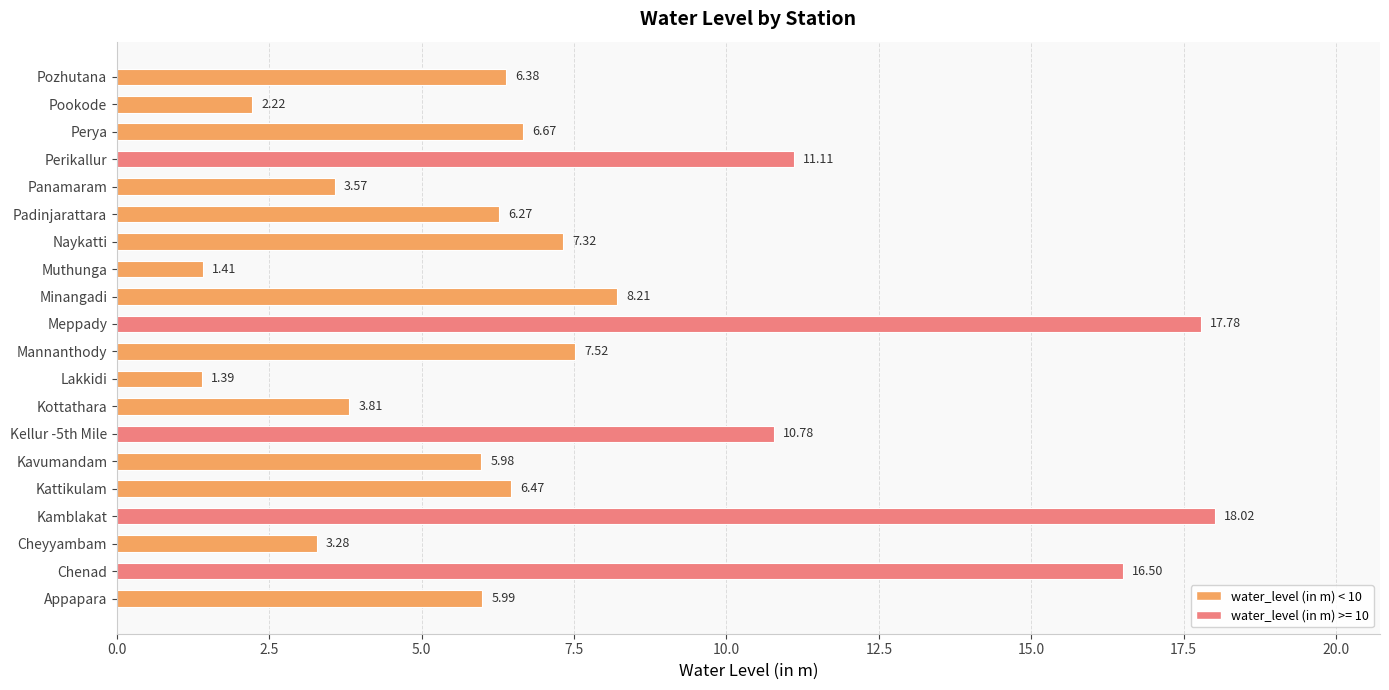

What is the average value?

7.5